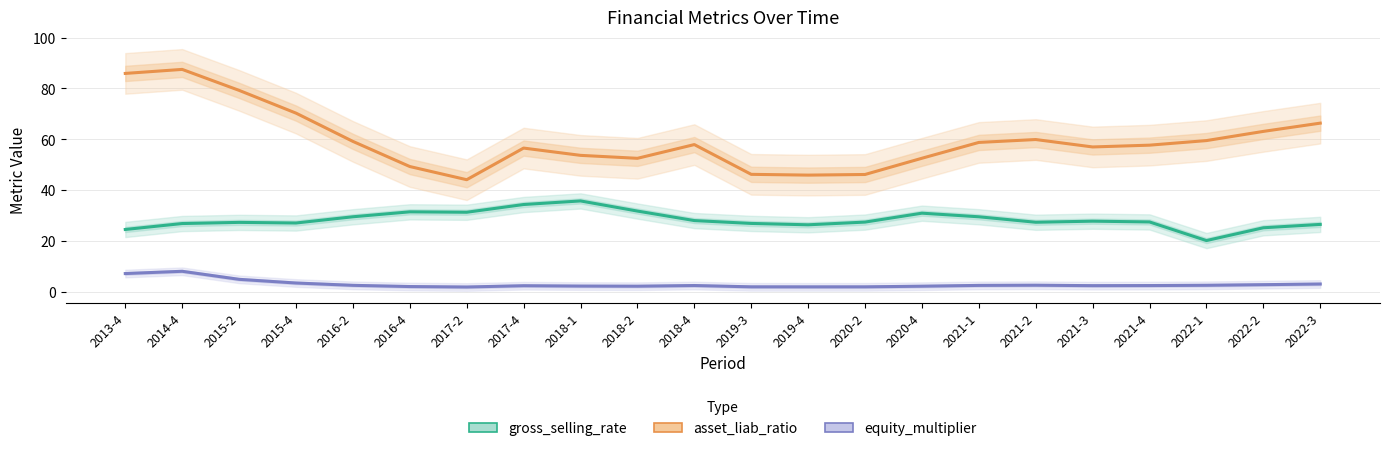

What is the label of the 17th point from the left?

2021-2